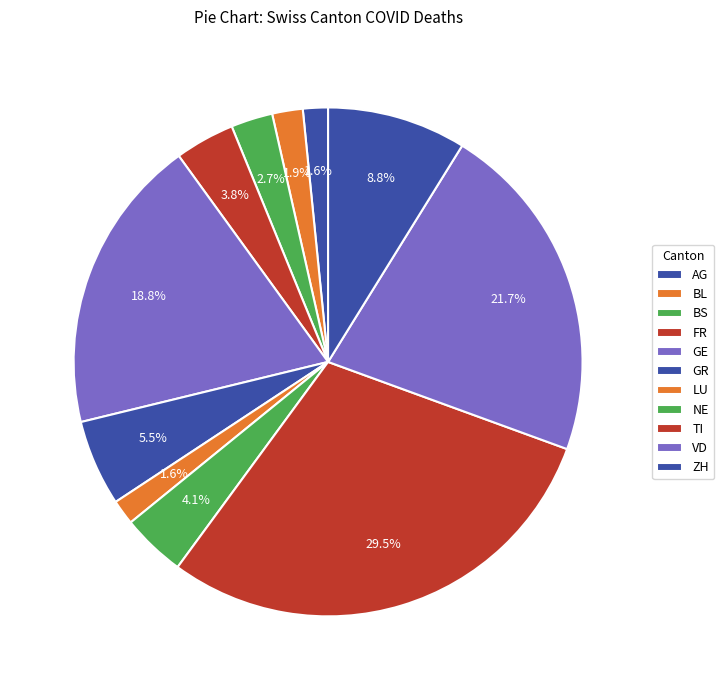

Does any single category account for the majority?

No